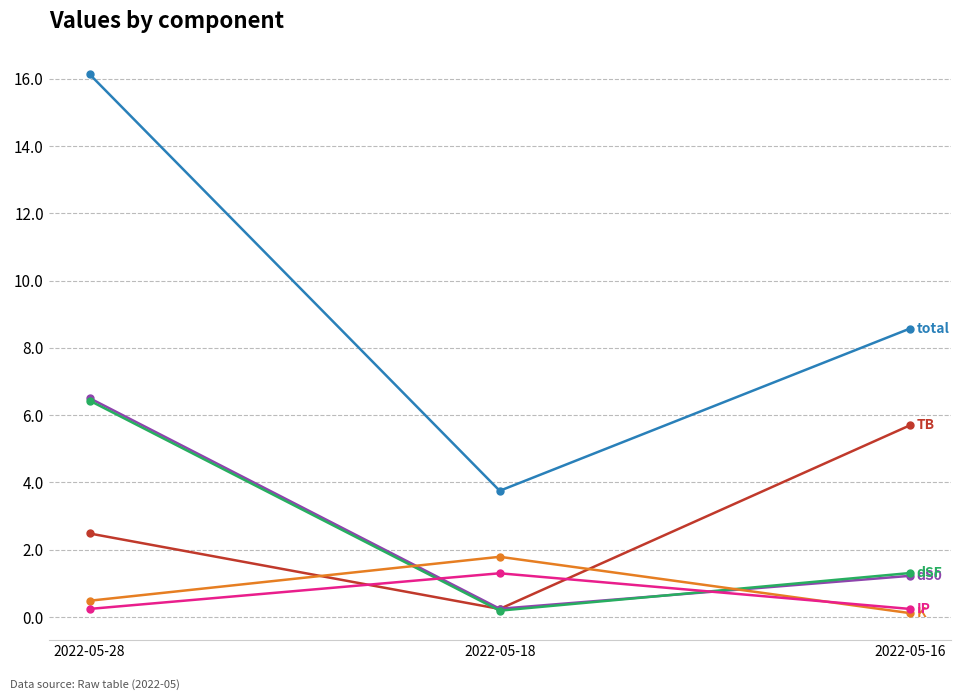

At which category is the sum across all series the highest?

2022-05-28